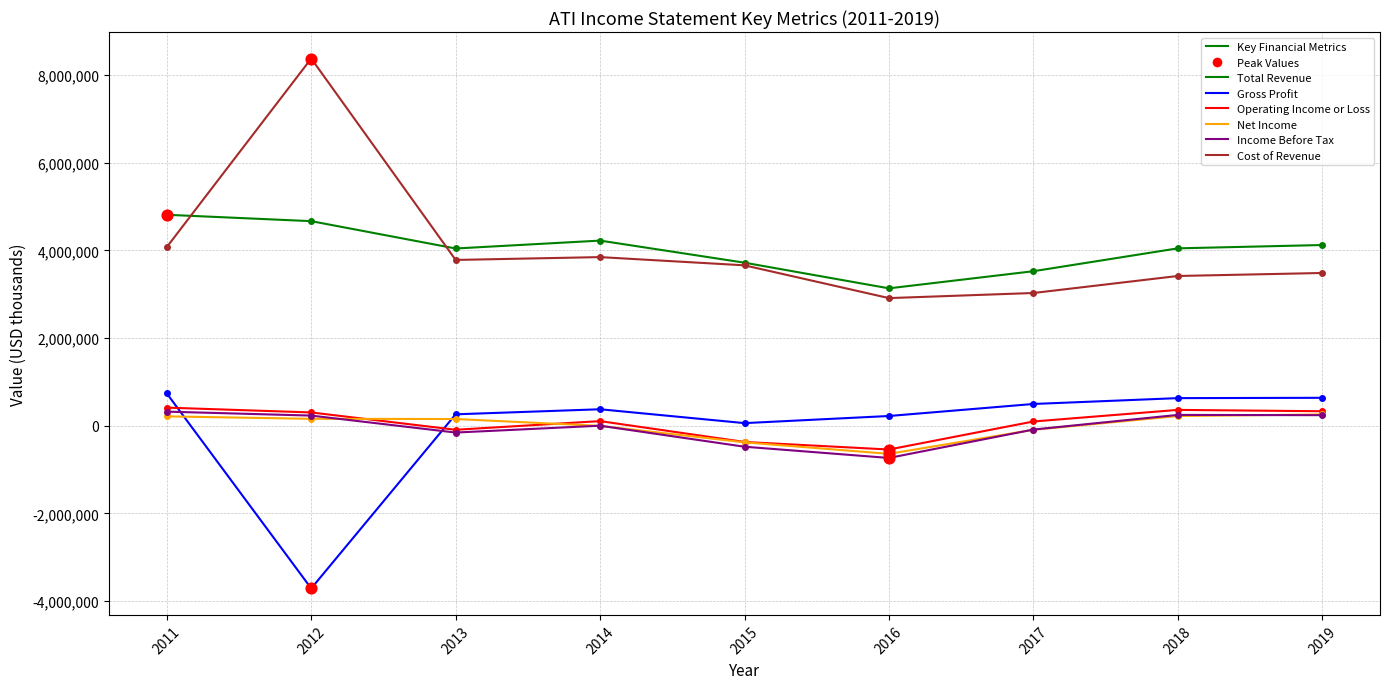

Which series has the largest range (max minus min)?

Cost of Revenue